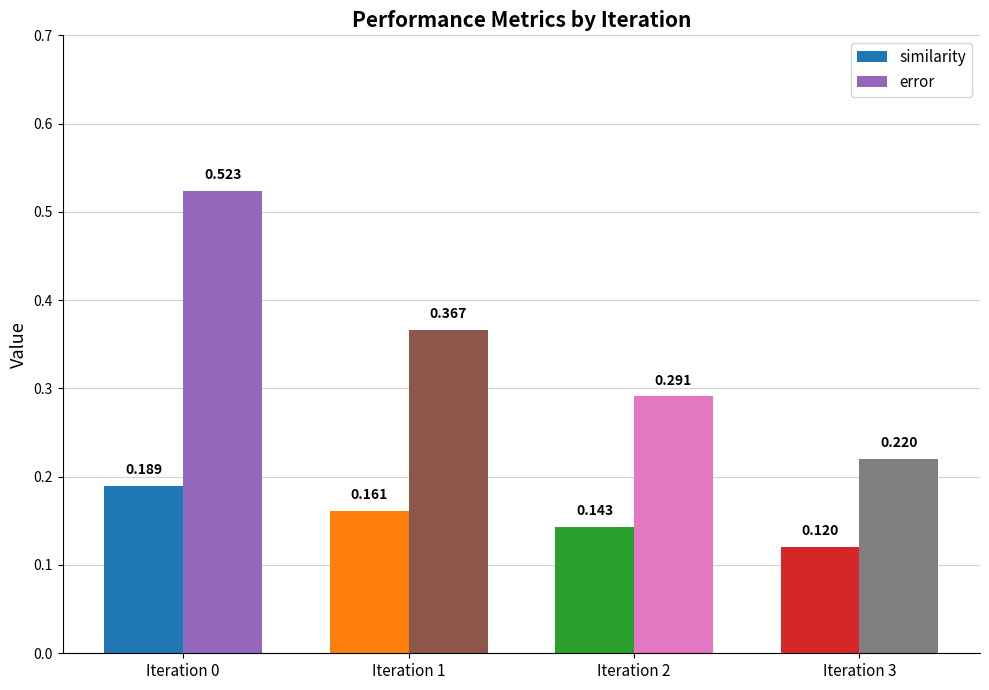

Rank the series by their maximum value, from highest to lowest.

error, similarity